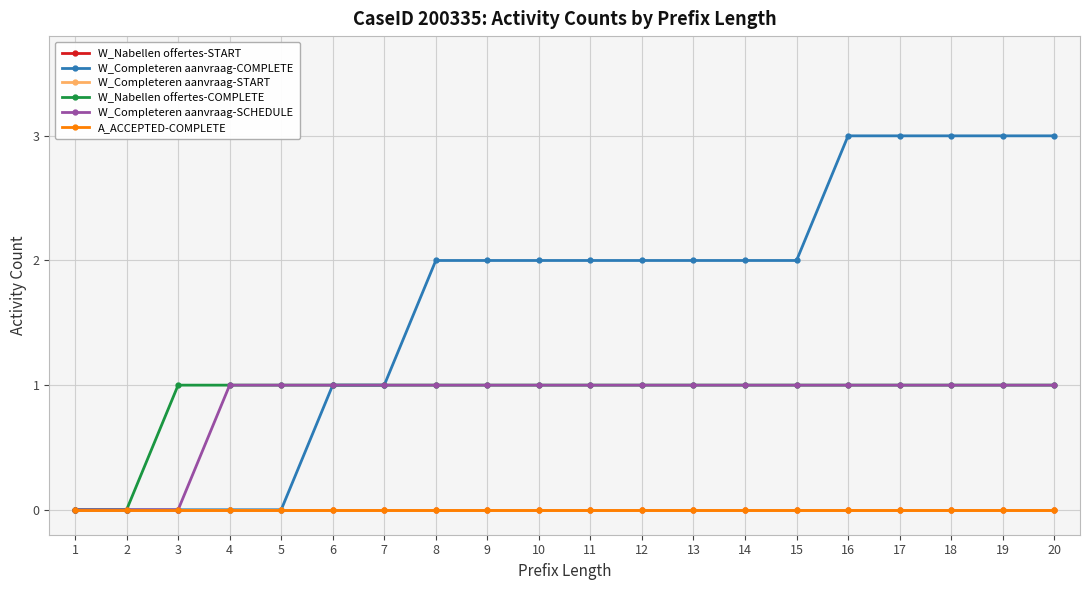

Reading left to right, list all the values displayed in this chart.

W_Nabellen offertes-START: 0	0	0	0	0	0	0	0	0	0	0	0	0	0	0	0	0	0	0	0
W_Completeren aanvraag-COMPLETE: 0	0	0	0	0	1	1	2	2	2	2	2	2	2	2	3	3	3	3	3
W_Completeren aanvraag-START: 0	0	0	0	0	0	0	0	0	0	0	0	0	0	0	0	0	0	0	0
W_Nabellen offertes-COMPLETE: 0	0	1	1	1	1	1	1	1	1	1	1	1	1	1	1	1	1	1	1
W_Completeren aanvraag-SCHEDULE: 0	0	0	1	1	1	1	1	1	1	1	1	1	1	1	1	1	1	1	1
A_ACCEPTED-COMPLETE: 0	0	0	0	0	0	0	0	0	0	0	0	0	0	0	0	0	0	0	0